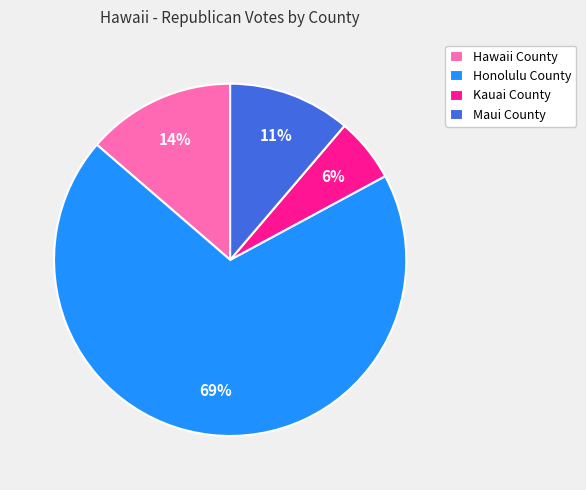

What percentage is the Honolulu County slice, to the nearest percent?

69%